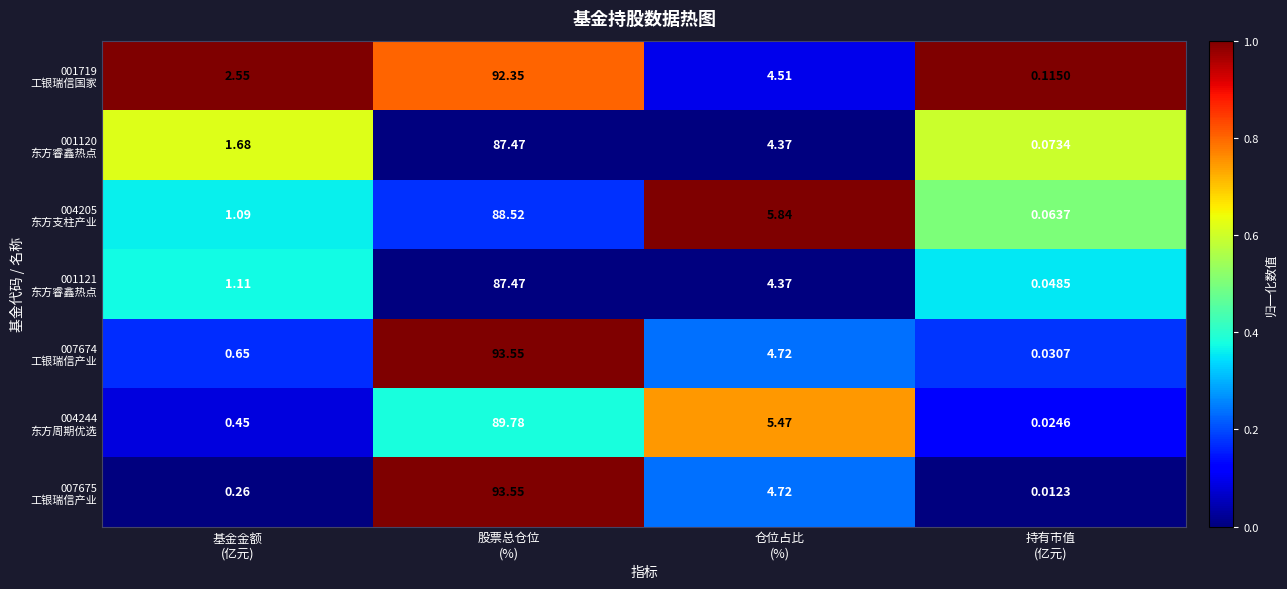

How many series are shown in this chart?

7